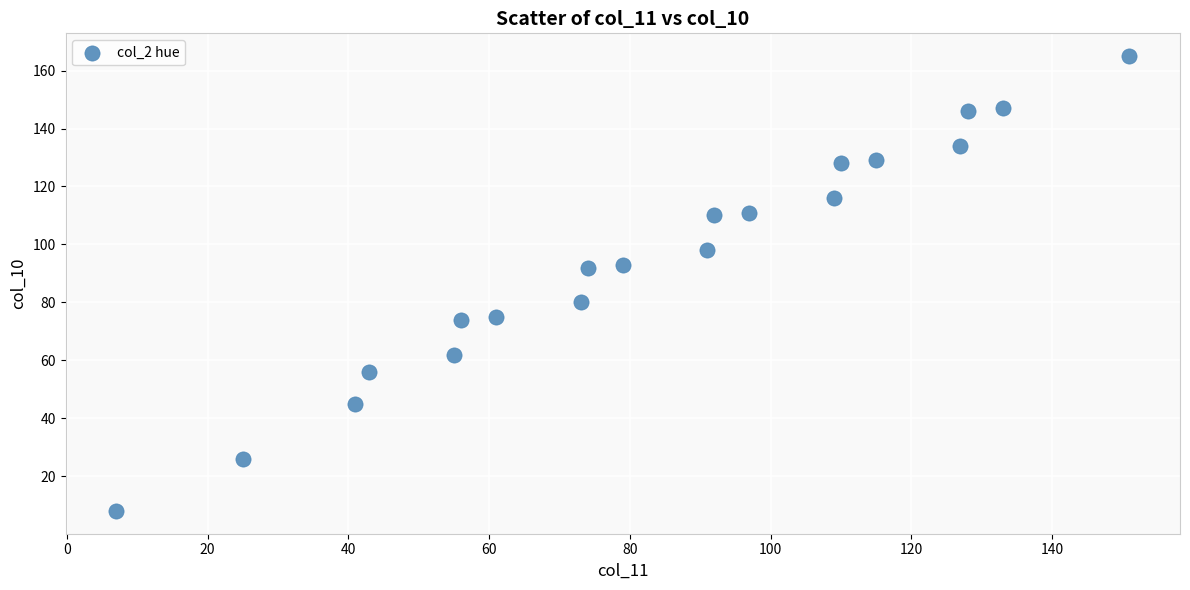

What is the range of Y values (max minus min)?

157